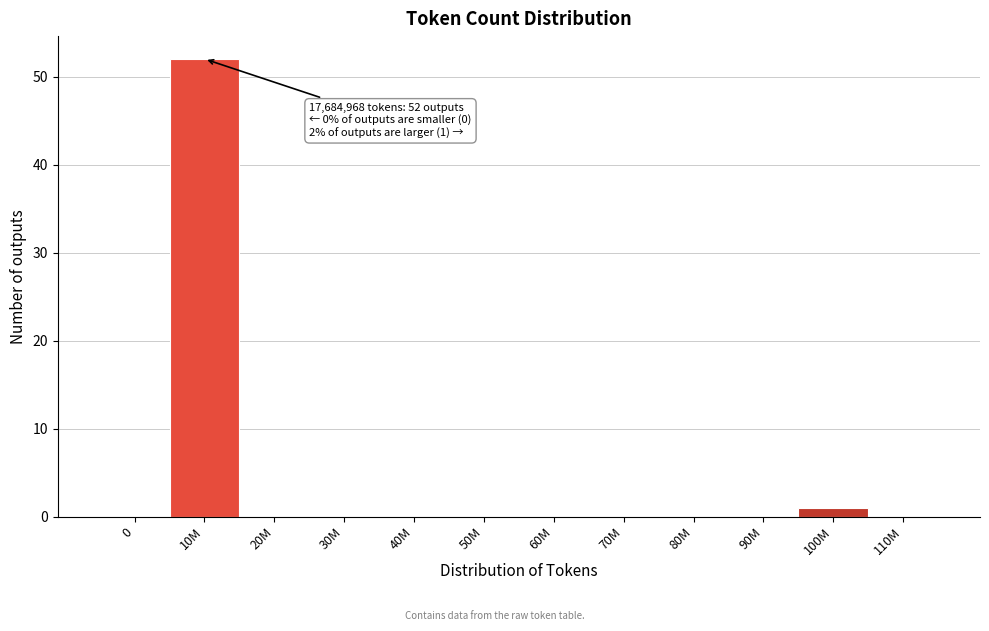

Reading left to right, extract all data points from this chart.

0=0	10M=52	20M=0	30M=0	40M=0	50M=0	60M=0	70M=0	80M=0	90M=0	100M=1	110M=0